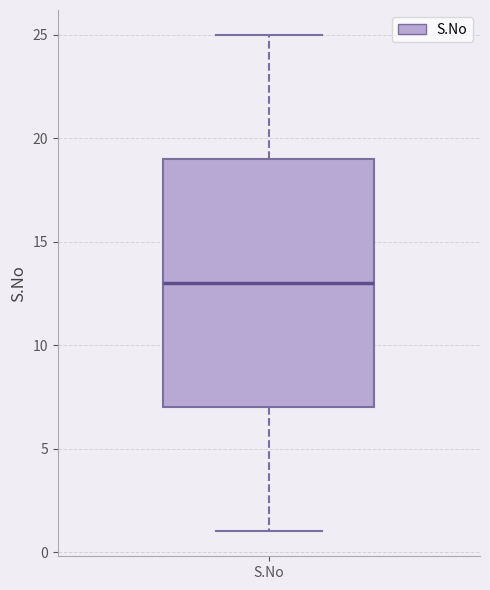

Where is the upper edge of the box for S.No on the y-axis? The values are not printed on the chart, so give them approximately, as read against the axis.

19